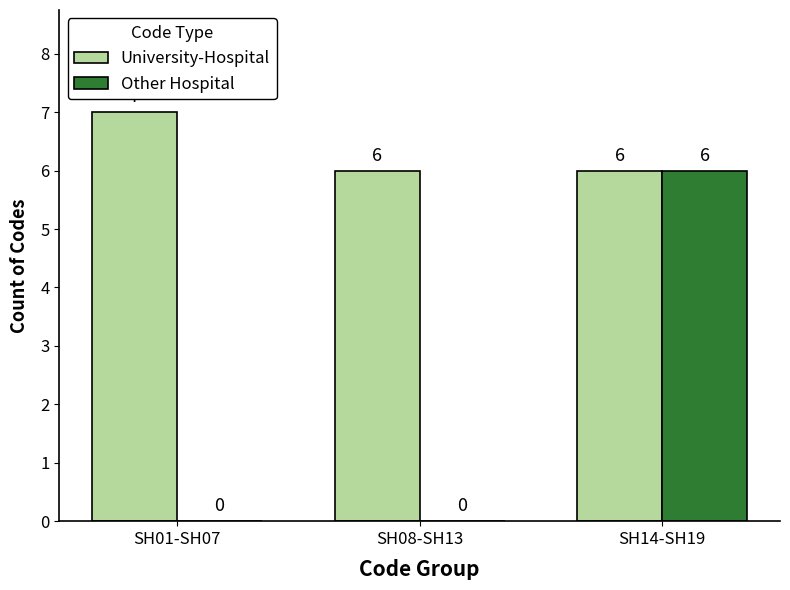

How many series are shown in this chart?

2